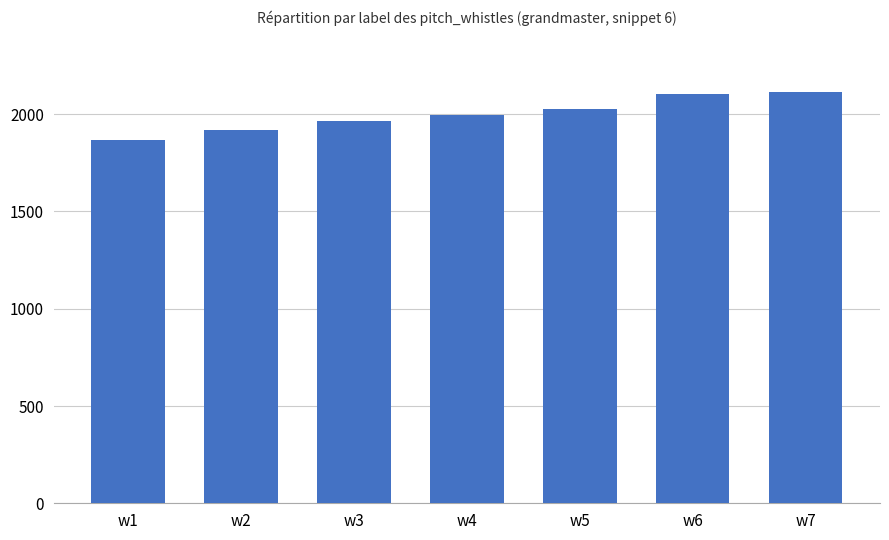

Which has a higher value, w7 or w2?

w7